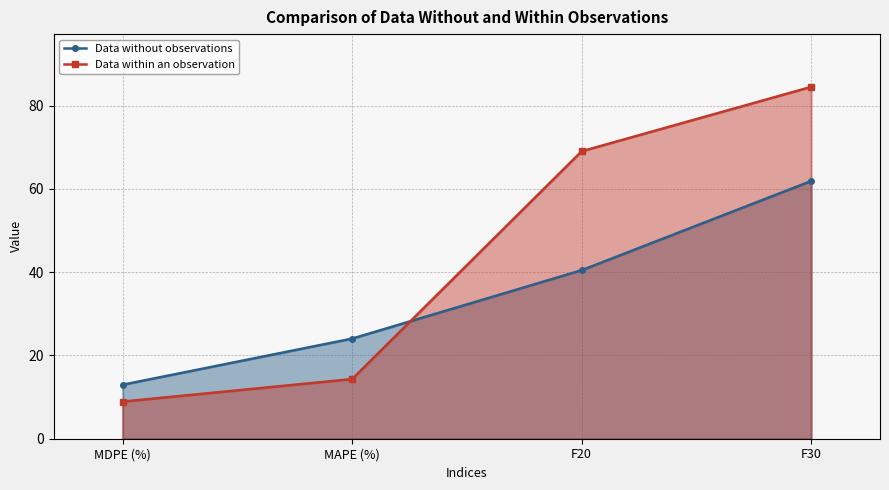

What position from the left is F20?

3